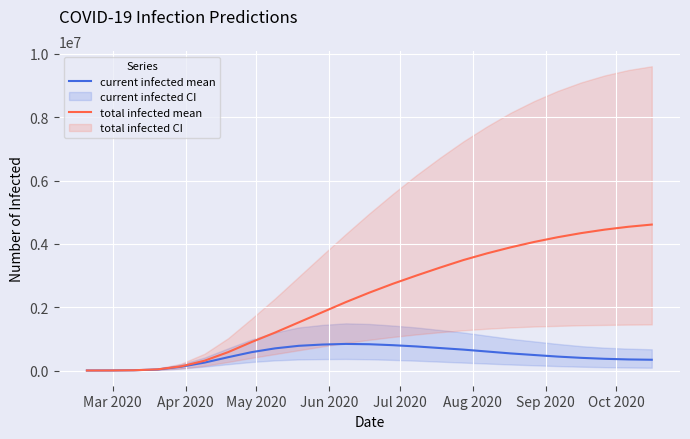

What is the maximum value for current infected mean?

840000